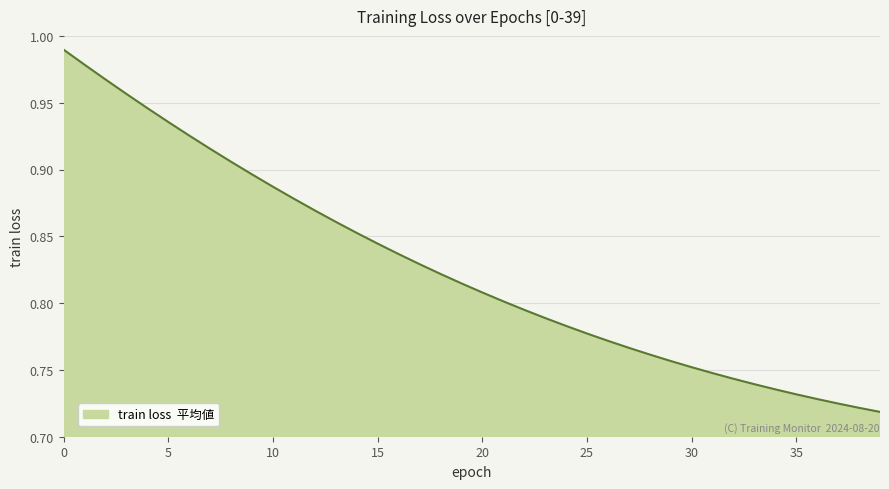

What is the difference between the maximum and minimum values?

0.3